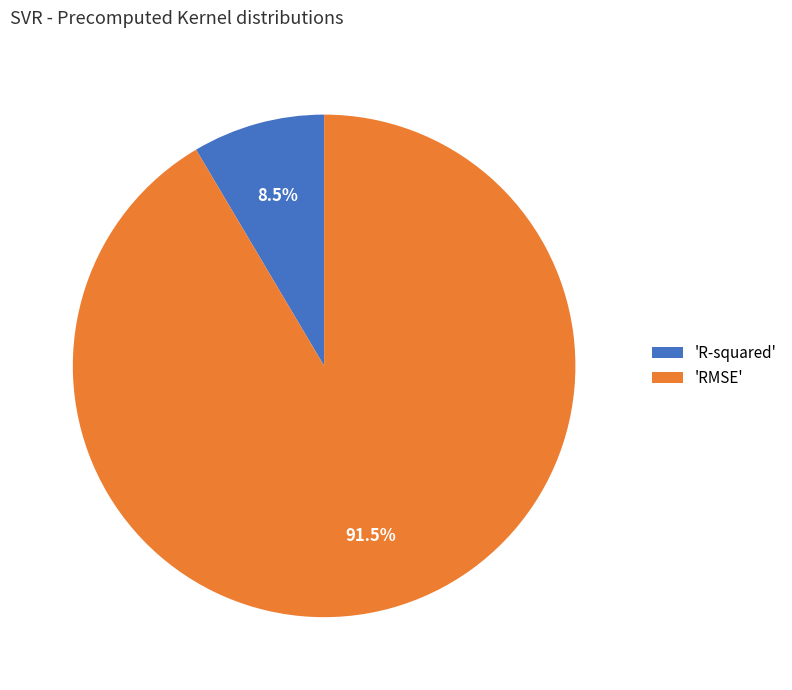

To the nearest percent, what is the average slice percentage?

50%